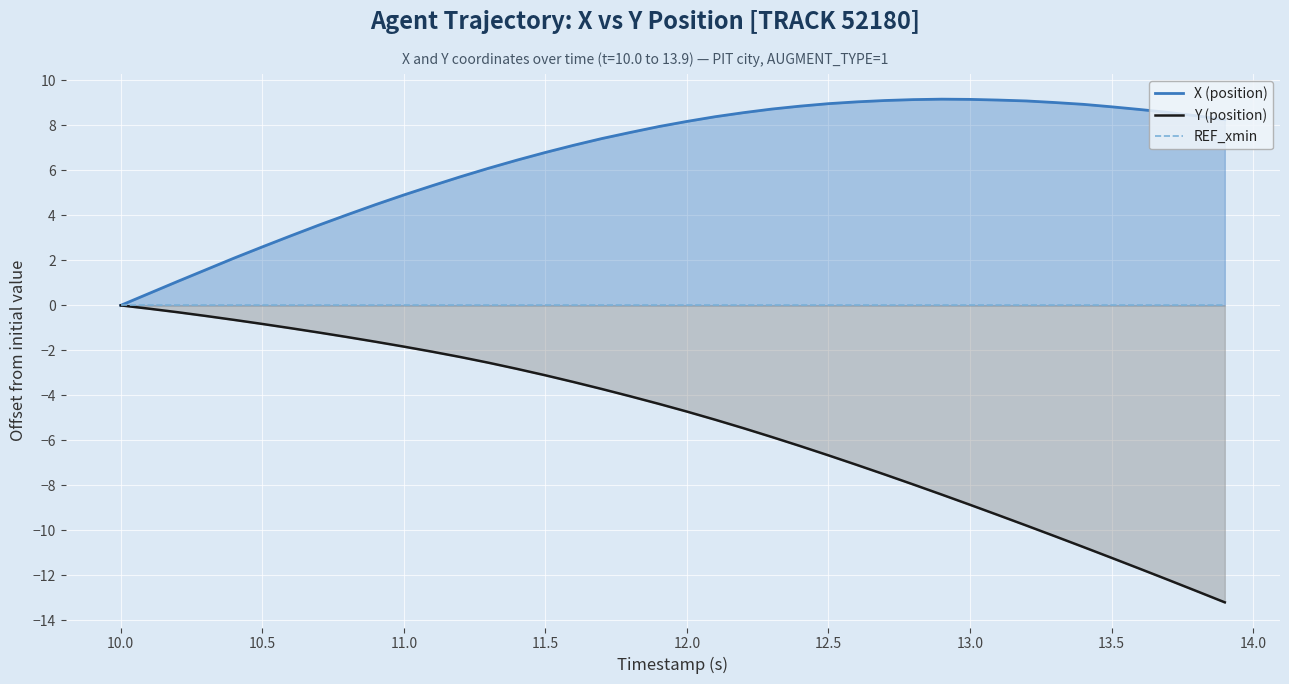

Reading right to left, extract all data points from this chart.

X (position): 8.3	8.4	8.6	8.7	8.8	8.9	9.0	9.1	9.1	9.2	9.2	9.2	9.1	9.1	9.0	8.9	8.7	8.6	8.4	8.2	8.0	7.7	7.4	7.1	6.8	6.5	6.1	5.7	5.3	4.9	4.5	4.0	3.6	3.1	2.6	2.1	1.6	1.1	0.5	0.0
Y (position): -13.2	-12.7	-12.2	-11.7	-11.2	-10.7	-10.3	-9.8	-9.3	-8.9	-8.4	-8.0	-7.5	-7.1	-6.7	-6.3	-5.9	-5.5	-5.1	-4.7	-4.4	-4.0	-3.7	-3.4	-3.1	-2.8	-2.6	-2.3	-2.1	-1.8	-1.6	-1.4	-1.2	-1.0	-0.8	-0.6	-0.5	-0.3	-0.1	0.0
REF_xmin: 0.0	0.0	0.0	0.0	0.0	0.0	0.0	0.0	0.0	0.0	0.0	0.0	0.0	0.0	0.0	0.0	0.0	0.0	0.0	0.0	0.0	0.0	0.0	0.0	0.0	0.0	0.0	0.0	0.0	0.0	0.0	0.0	0.0	0.0	0.0	0.0	0.0	0.0	0.0	0.0